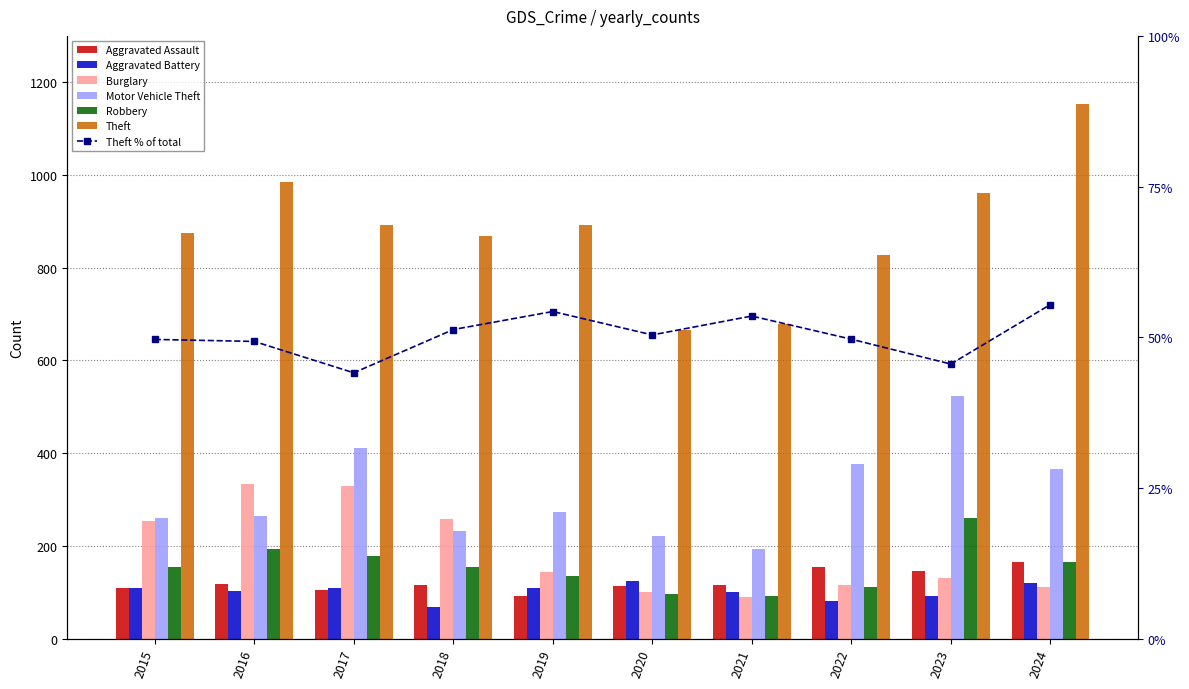

Which series has the largest range (max minus min)?

Theft